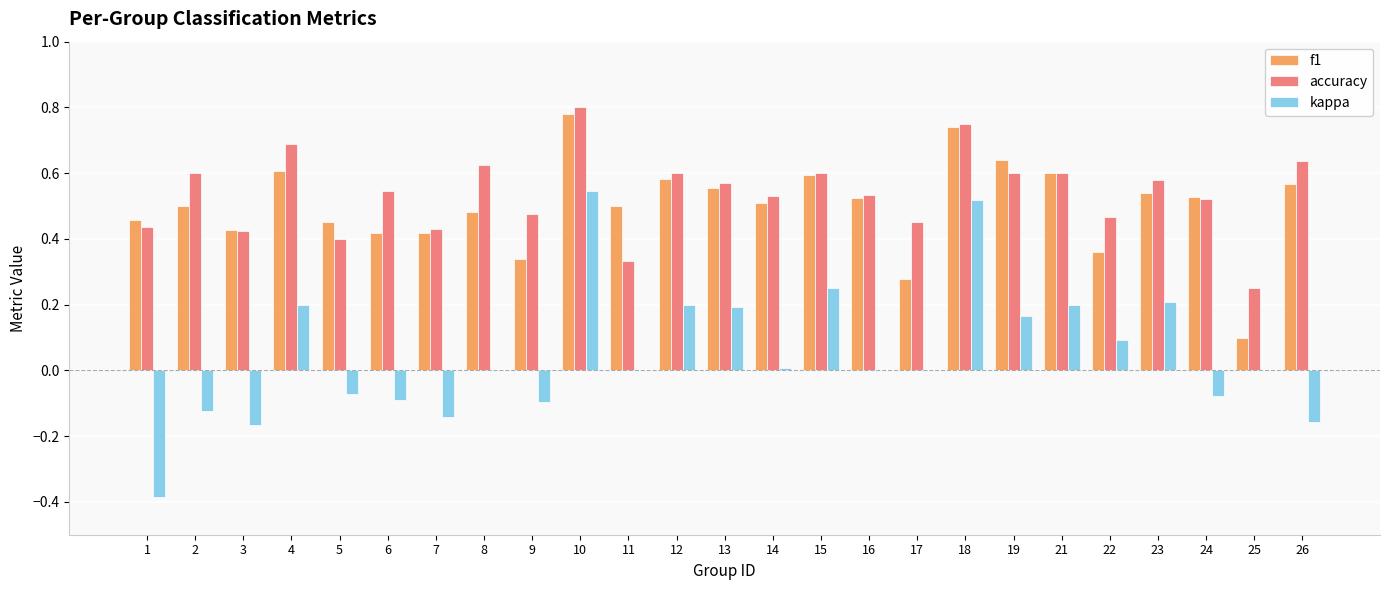

Count the number of categories in the chart.

25